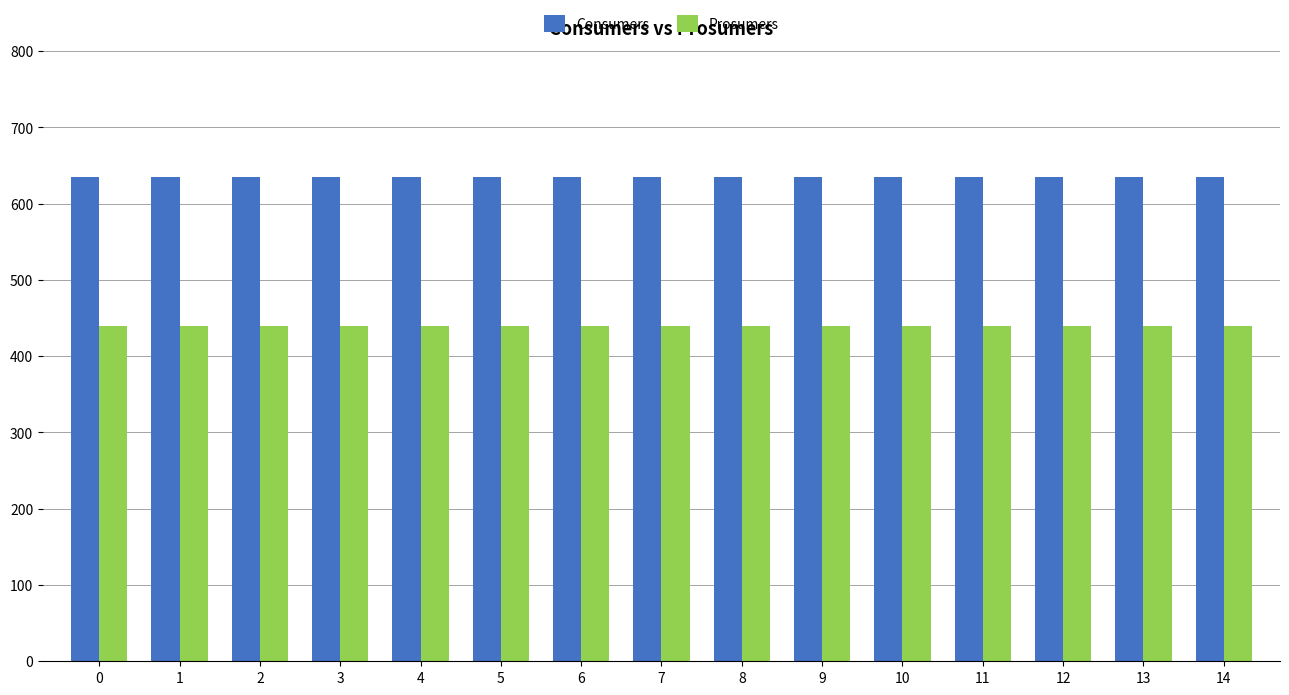

How many data points does each series have?

15